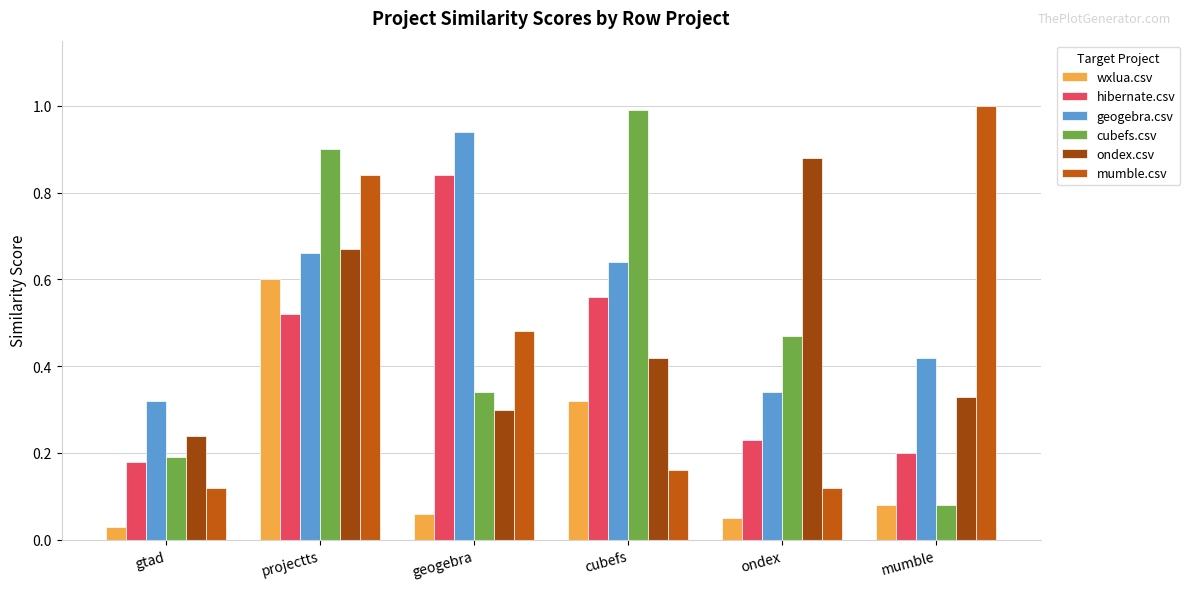

Which series has the widest spread of values?

cubefs.csv